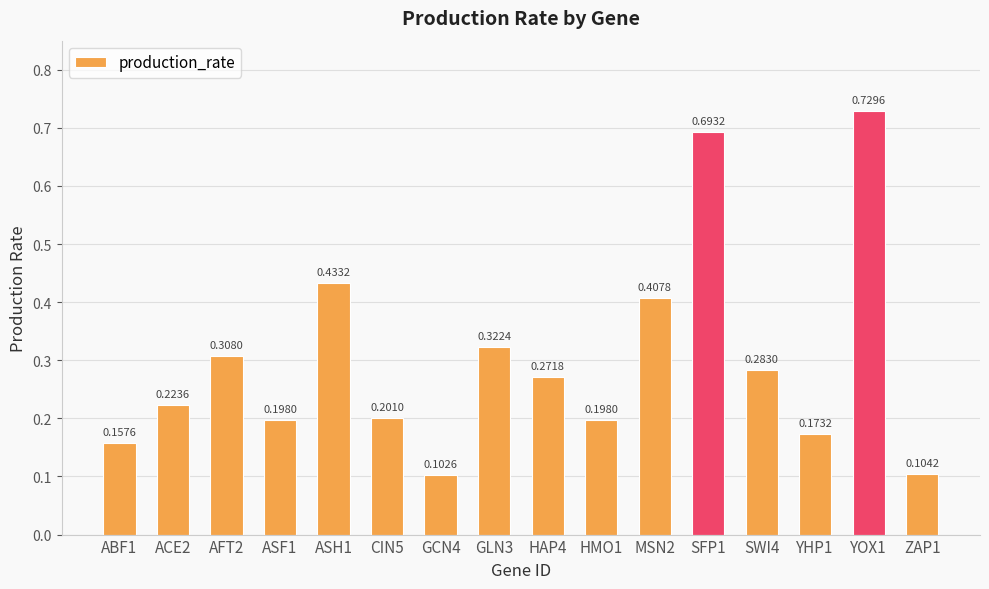

What is the label of the 3rd bar from the left?

AFT2